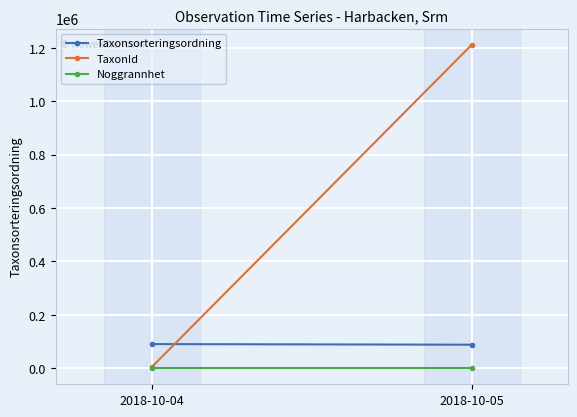

Between 2018-10-04 and 2018-10-05, which series saw the biggest shift?

TaxonId